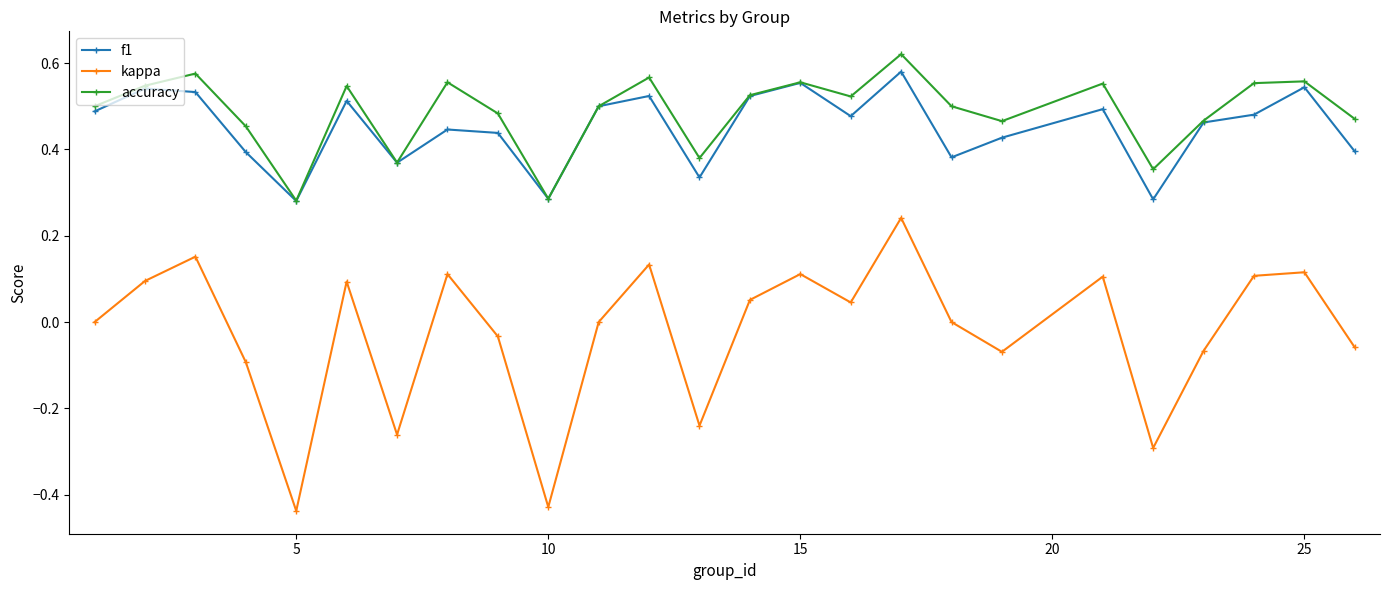

Which series has the widest spread of values?

kappa